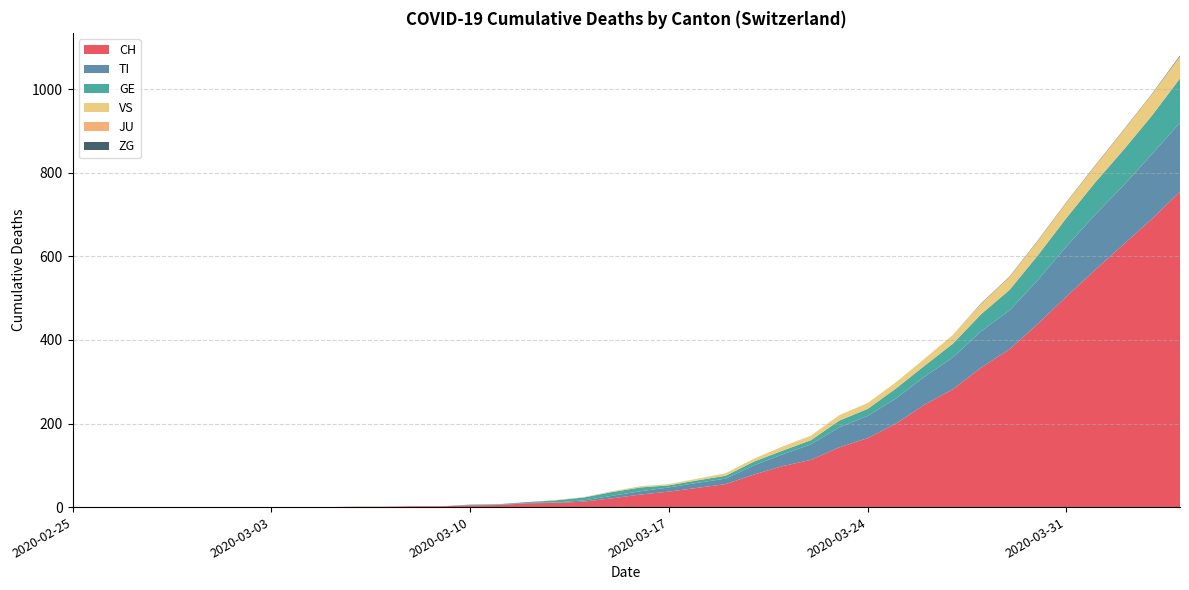

Reading right to left, extract all data points from this chart.

CH: 2020-04-04=755	2020-04-03=689	2020-04-02=628	2020-04-01=567	2020-03-31=504	2020-03-30=439	2020-03-29=378	2020-03-28=334	2020-03-27=282	2020-03-26=245	2020-03-25=200	2020-03-24=165	2020-03-23=143	2020-03-22=113	2020-03-21=98	2020-03-20=78	2020-03-19=55	2020-03-18=46	2020-03-17=37	2020-03-16=30	2020-03-15=21	2020-03-14=13	2020-03-13=10	2020-03-12=9	2020-03-11=5	2020-03-10=4	2020-03-09=2	2020-03-08=2	2020-03-07=1	2020-03-06=1	2020-03-05=0	2020-03-04=0	2020-03-03=0	2020-03-02=0	2020-03-01=0	2020-02-29=0	2020-02-28=0	2020-02-27=0	2020-02-26=0	2020-02-25=0
TI: 2020-04-04=165	2020-04-03=155	2020-04-02=141	2020-04-01=132	2020-03-31=120	2020-03-30=105	2020-03-29=93	2020-03-28=87	2020-03-27=76	2020-03-26=67	2020-03-25=60	2020-03-24=53	2020-03-23=48	2020-03-22=37	2020-03-21=28	2020-03-20=22	2020-03-19=13	2020-03-18=12	2020-03-17=10	2020-03-16=8	2020-03-15=6	2020-03-14=3	2020-03-13=1	2020-03-12=1	2020-03-11=1	2020-03-10=1	2020-03-09=0	2020-03-08=0	2020-03-07=0	2020-03-06=0	2020-03-05=0	2020-03-04=0	2020-03-03=0	2020-03-02=0	2020-03-01=0	2020-02-29=0	2020-02-28=0	2020-02-27=0	2020-02-26=0	2020-02-25=0
GE: 2020-04-04=106	2020-04-03=92	2020-04-02=85	2020-04-01=77	2020-03-31=68	2020-03-30=59	2020-03-29=49	2020-03-28=41	2020-03-27=33	2020-03-26=26	2020-03-25=24	2020-03-24=17	2020-03-23=16	2020-03-22=10	2020-03-21=9	2020-03-20=9	2020-03-19=7	2020-03-18=6	2020-03-17=5	2020-03-16=9	2020-03-15=9	2020-03-14=7	2020-03-13=5	2020-03-12=2	2020-03-11=1	2020-03-10=1	2020-03-09=0	2020-03-08=0	2020-03-07=0	2020-03-06=0	2020-03-05=0	2020-03-04=0	2020-03-03=0	2020-03-02=0	2020-03-01=0	2020-02-29=0	2020-02-28=0	2020-02-27=0	2020-02-26=0	2020-02-25=0
VS: 2020-04-04=53	2020-04-03=51	2020-04-02=47	2020-04-01=40	2020-03-31=37	2020-03-30=35	2020-03-29=31	2020-03-28=25	2020-03-27=21	2020-03-26=17	2020-03-25=15	2020-03-24=14	2020-03-23=13	2020-03-22=11	2020-03-21=10	2020-03-20=7	2020-03-19=6	2020-03-18=4	2020-03-17=3	2020-03-16=3	2020-03-15=2	2020-03-14=1	2020-03-13=1	2020-03-12=0	2020-03-11=0	2020-03-10=0	2020-03-09=0	2020-03-08=0	2020-03-07=0	2020-03-06=0	2020-03-05=0	2020-03-04=0	2020-03-03=0	2020-03-02=0	2020-03-01=0	2020-02-29=0	2020-02-28=0	2020-02-27=0	2020-02-26=0	2020-02-25=0
JU: 2020-04-04=0	2020-04-03=0	2020-04-02=0	2020-04-01=0	2020-03-31=0	2020-03-30=0	2020-03-29=0	2020-03-28=0	2020-03-27=0	2020-03-26=0	2020-03-25=0	2020-03-24=0	2020-03-23=0	2020-03-22=0	2020-03-21=0	2020-03-20=0	2020-03-19=0	2020-03-18=0	2020-03-17=0	2020-03-16=0	2020-03-15=0	2020-03-14=0	2020-03-13=0	2020-03-12=0	2020-03-11=0	2020-03-10=0	2020-03-09=0	2020-03-08=0	2020-03-07=0	2020-03-06=0	2020-03-05=0	2020-03-04=0	2020-03-03=0	2020-03-02=0	2020-03-01=0	2020-02-29=0	2020-02-28=0	2020-02-27=0	2020-02-26=0	2020-02-25=0
ZG: 2020-04-04=2	2020-04-03=1	2020-04-02=1	2020-04-01=1	2020-03-31=1	2020-03-30=1	2020-03-29=1	2020-03-28=1	2020-03-27=0	2020-03-26=0	2020-03-25=0	2020-03-24=0	2020-03-23=0	2020-03-22=0	2020-03-21=0	2020-03-20=0	2020-03-19=0	2020-03-18=0	2020-03-17=0	2020-03-16=0	2020-03-15=0	2020-03-14=0	2020-03-13=0	2020-03-12=0	2020-03-11=0	2020-03-10=0	2020-03-09=0	2020-03-08=0	2020-03-07=0	2020-03-06=0	2020-03-05=0	2020-03-04=0	2020-03-03=0	2020-03-02=0	2020-03-01=0	2020-02-29=0	2020-02-28=0	2020-02-27=0	2020-02-26=0	2020-02-25=0